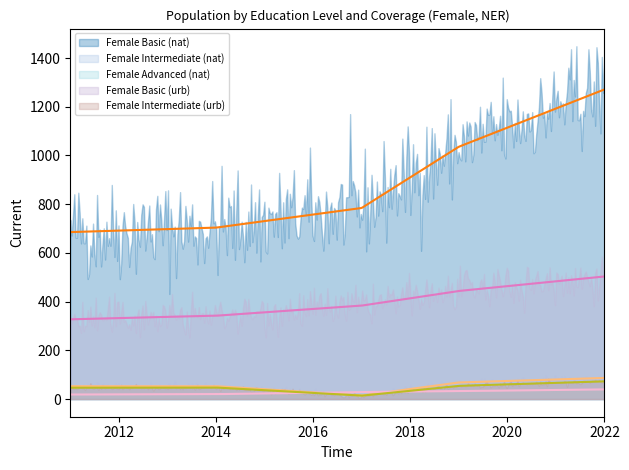

What is the sum of all Female Intermediate (urb) values?

235.1